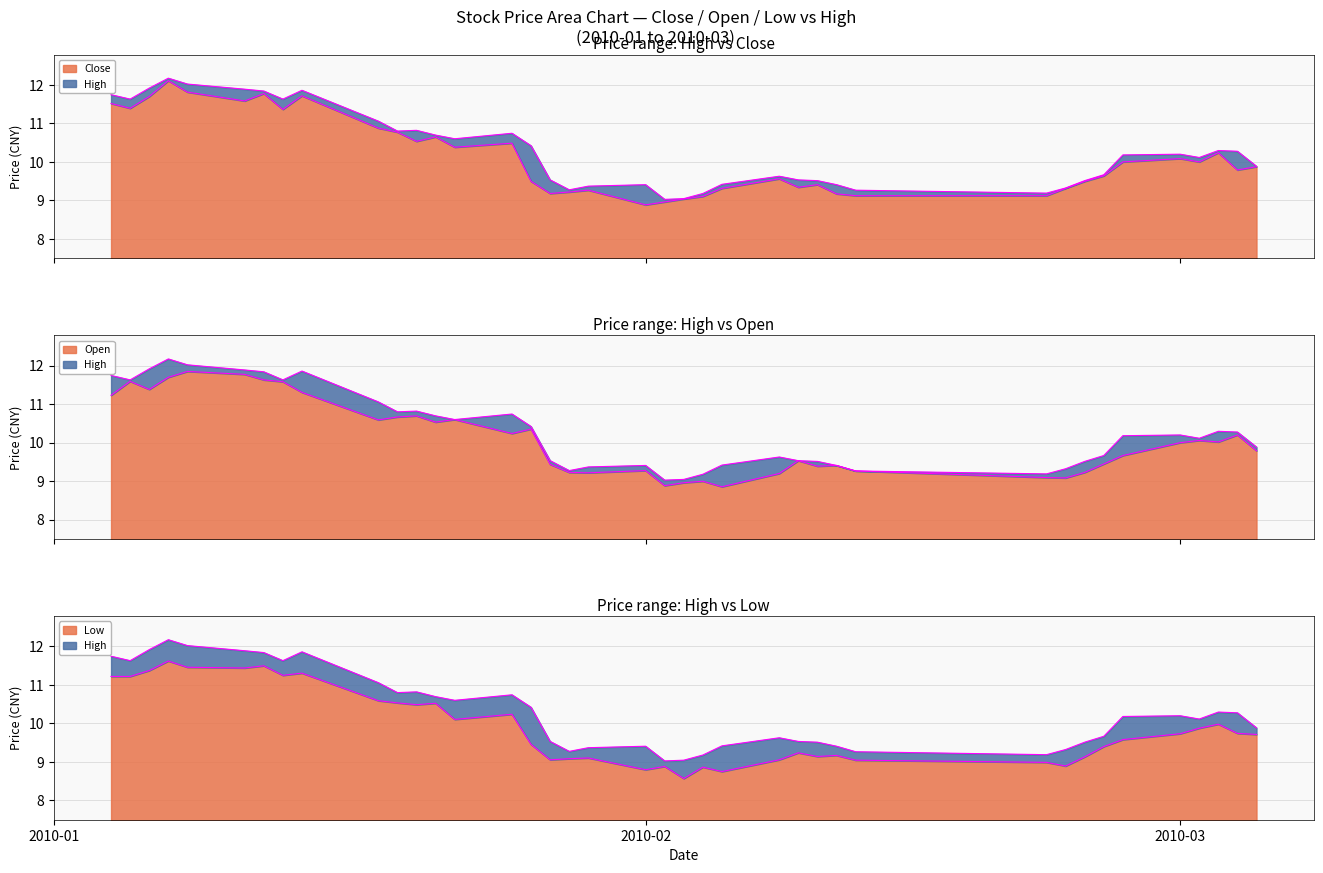

True or false: low and high intersect in this chart.

False